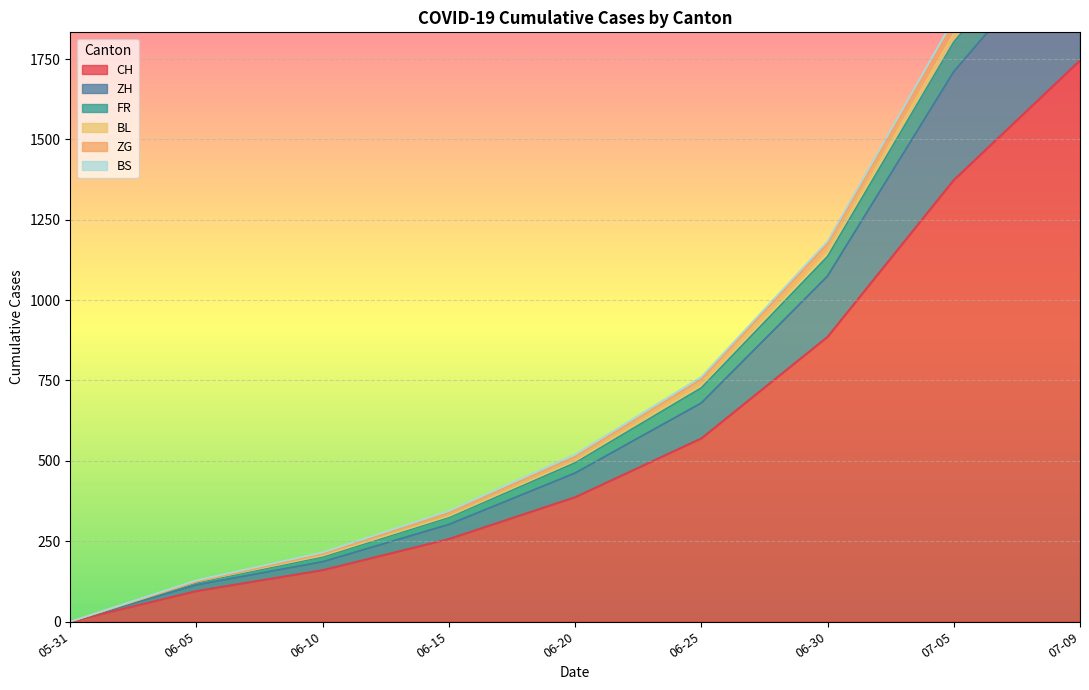

List the labels in order of CH value, smallest first.

05-31, 06-05, 06-10, 06-15, 06-20, 06-25, 06-30, 07-05, 07-09